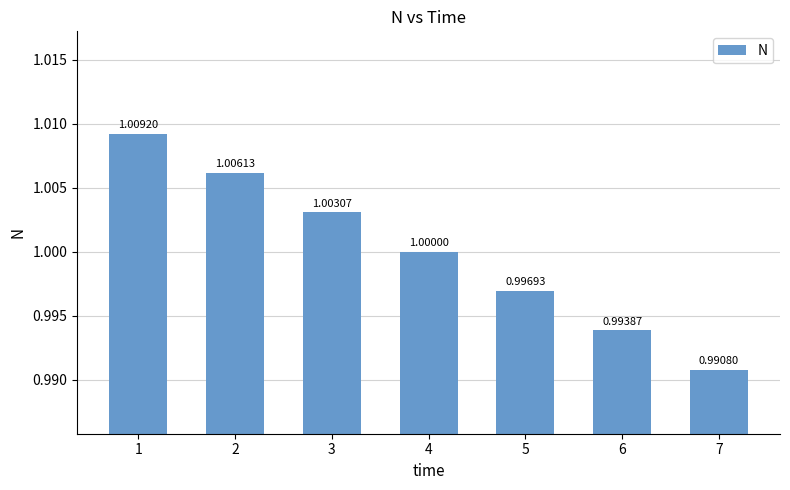

Reading right to left, transcribe all the data shown in this chart.

7=1.0	6=1.0	5=1.0	4=1.0	3=1.0	2=1.0	1=1.0